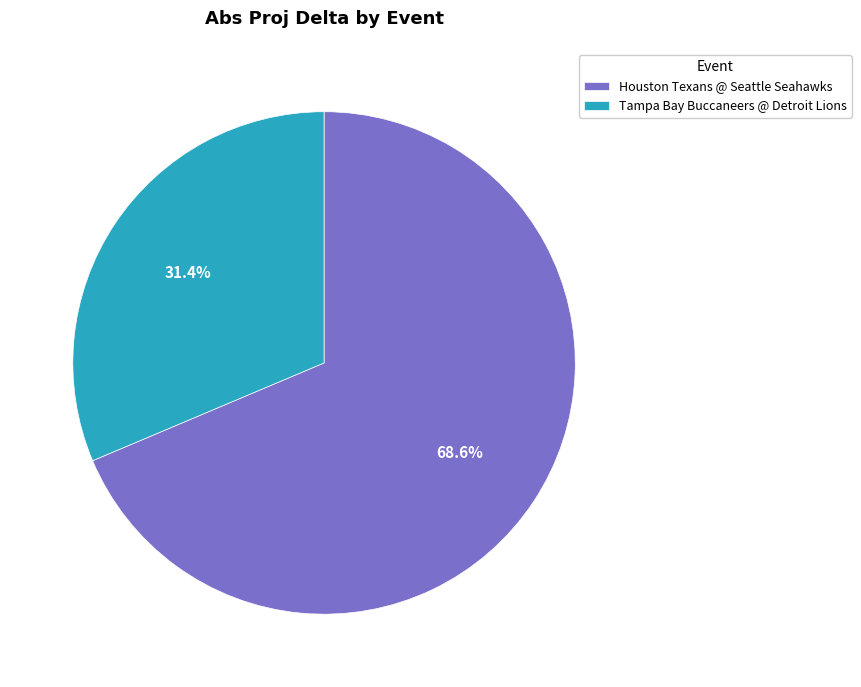

How much of the chart is everything except Tampa Bay Buccaneers @ Detroit Lions?

68.6%